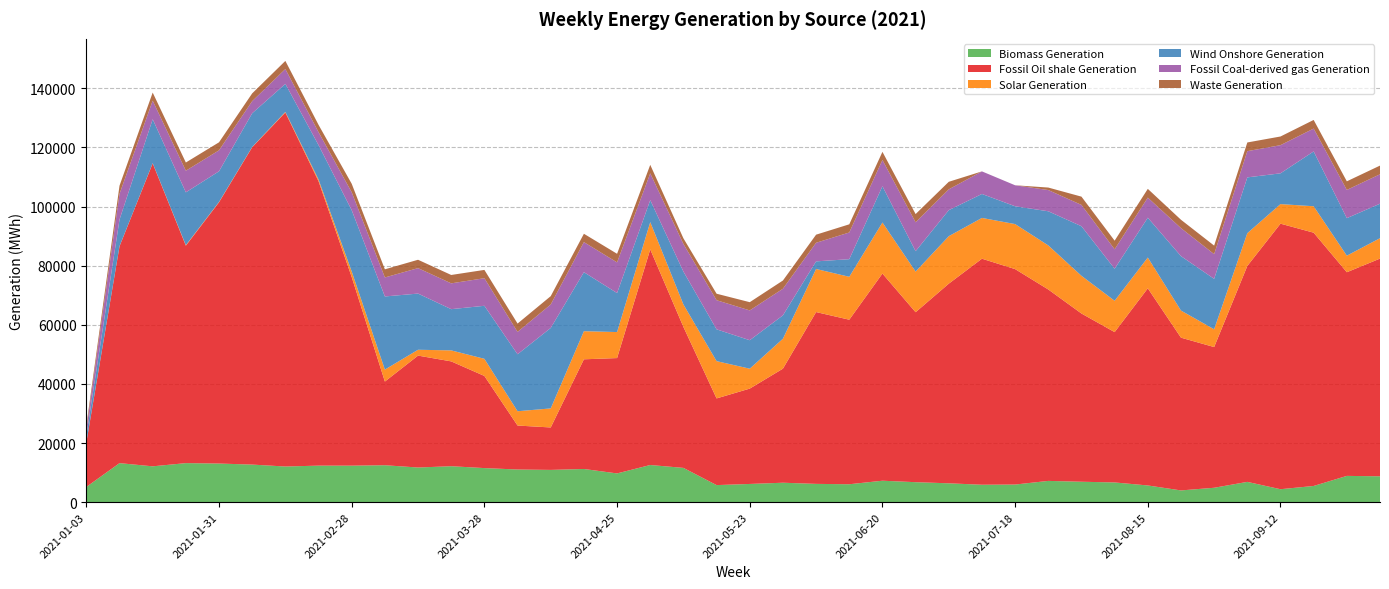

Reading left to right, extract all data points from this chart.

Biomass Generation: 2021-01-03=5157	2021-01-10=13204	2021-01-17=12126	2021-01-24=13210	2021-01-31=13068	2021-02-07=12715	2021-02-14=12065	2021-02-21=12360	2021-02-28=12354	2021-03-07=12497	2021-03-14=11725	2021-03-21=12164	2021-03-28=11528	2021-04-04=11050	2021-04-11=10917	2021-04-18=11229	2021-04-25=9724	2021-05-02=12573	2021-05-09=11598	2021-05-16=5774	2021-05-23=6162	2021-05-30=6577	2021-06-06=6188	2021-06-13=6064	2021-06-20=7257	2021-06-27=6763	2021-07-04=6379	2021-07-11=5897	2021-07-18=5965	2021-07-25=7195	2021-08-01=6910	2021-08-08=6673	2021-08-15=5654	2021-08-22=3974	2021-08-29=4873	2021-09-05=6864	2021-09-12=4383	2021-09-19=5484	2021-09-26=8890	2021-10-03=8754
Fossil Oil shale Generation: 2021-01-03=14976	2021-01-10=73355	2021-01-17=102497	2021-01-24=73569	2021-01-31=88392	2021-02-07=107364	2021-02-14=119763	2021-02-21=96230	2021-02-28=63815	2021-03-07=28310	2021-03-14=37859	2021-03-21=35464	2021-03-28=31176	2021-04-04=14873	2021-04-11=14357	2021-04-18=37103	2021-04-25=39026	2021-05-02=72950	2021-05-09=47691	2021-05-16=29324	2021-05-23=32257	2021-05-30=38588	2021-06-06=58125	2021-06-13=55665	2021-06-20=70088	2021-06-27=57500	2021-07-04=67542	2021-07-11=76469	2021-07-18=72880	2021-07-25=64758	2021-08-01=56915	2021-08-08=50860	2021-08-15=66698	2021-08-22=51678	2021-08-29=47605	2021-09-05=73046	2021-09-12=89836	2021-09-19=85683	2021-09-26=68899	2021-10-03=73647
Solar Generation: 2021-01-03=35	2021-01-10=45	2021-01-17=67	2021-01-24=167	2021-01-31=113	2021-02-07=95	2021-02-14=199	2021-02-21=577	2021-02-28=1886	2021-03-07=4042	2021-03-14=1977	2021-03-21=3721	2021-03-28=5795	2021-04-04=4839	2021-04-11=6444	2021-04-18=9514	2021-04-25=8798	2021-05-02=9223	2021-05-09=7604	2021-05-16=12614	2021-05-23=6740	2021-05-30=10130	2021-06-06=14576	2021-06-13=14520	2021-06-20=17266	2021-06-27=13744	2021-07-04=16063	2021-07-11=13795	2021-07-18=15233	2021-07-25=14903	2021-08-01=12756	2021-08-08=10602	2021-08-15=10412	2021-08-22=9169	2021-08-29=6008	2021-09-05=11089	2021-09-12=6620	2021-09-19=8946	2021-09-26=5600	2021-10-03=6903
Wind Onshore Generation: 2021-01-03=2364	2021-01-10=8998	2021-01-17=14865	2021-01-24=17866	2021-01-31=10370	2021-02-07=11408	2021-02-14=9481	2021-02-21=11630	2021-02-28=20715	2021-03-07=24746	2021-03-14=19006	2021-03-21=13947	2021-03-28=17936	2021-04-04=19275	2021-04-11=27227	2021-04-18=19959	2021-04-25=13199	2021-05-02=7443	2021-05-09=11123	2021-05-16=10760	2021-05-23=9631	2021-05-30=7911	2021-06-06=2575	2021-06-13=5954	2021-06-20=12271	2021-06-27=6903	2021-07-04=8806	2021-07-11=8107	2021-07-18=6026	2021-07-25=11556	2021-08-01=16773	2021-08-08=10836	2021-08-15=13471	2021-08-22=18412	2021-08-29=17065	2021-09-05=18878	2021-09-12=10411	2021-09-19=18550	2021-09-26=12692	2021-10-03=11670
Fossil Coal-derived gas Generation: 2021-01-03=2198	2021-01-10=8701	2021-01-17=6272	2021-01-24=7319	2021-01-31=7092	2021-02-07=4081	2021-02-14=5024	2021-02-21=4389	2021-02-28=6075	2021-03-07=6426	2021-03-14=8612	2021-03-21=8733	2021-03-28=9335	2021-04-04=7566	2021-04-11=7937	2021-04-18=10174	2021-04-25=10372	2021-05-02=9056	2021-05-09=9336	2021-05-16=9851	2021-05-23=10083	2021-05-30=9000	2021-06-06=6291	2021-06-13=9032	2021-06-20=8877	2021-06-27=9772	2021-07-04=7046	2021-07-11=7637	2021-07-18=7104	2021-07-25=7183	2021-08-01=7207	2021-08-08=6582	2021-08-15=6793	2021-08-22=9483	2021-08-29=8358	2021-09-05=8873	2021-09-12=9528	2021-09-19=7729	2021-09-26=9551	2021-10-03=9955
Waste Generation: 2021-01-03=1158	2021-01-10=2762	2021-01-17=2742	2021-01-24=2778	2021-01-31=2710	2021-02-07=2638	2021-02-14=2750	2021-02-21=2471	2021-02-28=2872	2021-03-07=2754	2021-03-14=2828	2021-03-21=2833	2021-03-28=2809	2021-04-04=2822	2021-04-11=2820	2021-04-18=2825	2021-04-25=2909	2021-05-02=2874	2021-05-09=1909	2021-05-16=2197	2021-05-23=2783	2021-05-30=2783	2021-06-06=2741	2021-06-13=2764	2021-06-20=2763	2021-06-27=2784	2021-07-04=2551	2021-07-11=0	2021-07-18=0	2021-07-25=841	2021-08-01=2800	2021-08-08=2912	2021-08-15=2964	2021-08-22=2827	2021-08-29=2886	2021-09-05=2939	2021-09-12=2931	2021-09-19=2916	2021-09-26=2911	2021-10-03=2935